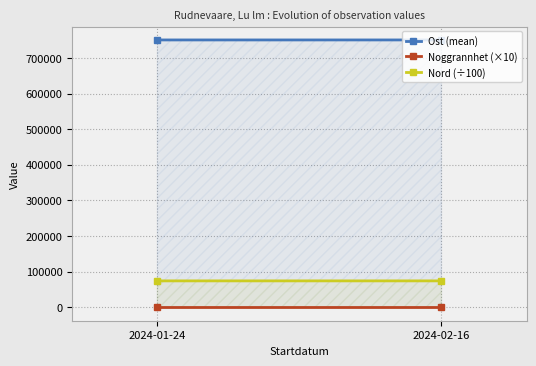

What is the greatest value displayed?

750433.0